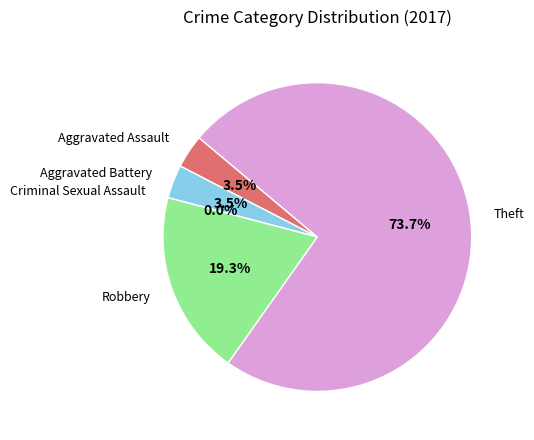

How many segments does this pie chart have?

5